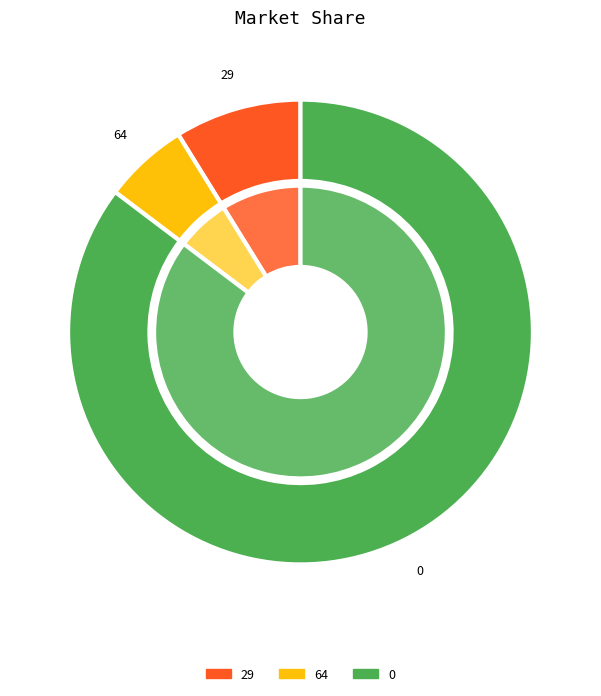

What portion of the pie excludes 64?

94.1%